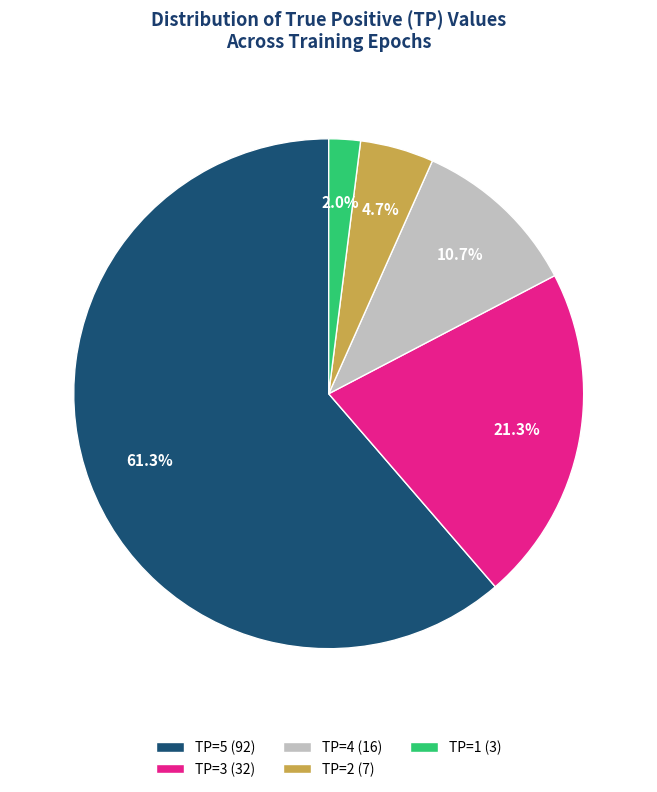

What is the majority slice?

TP=5